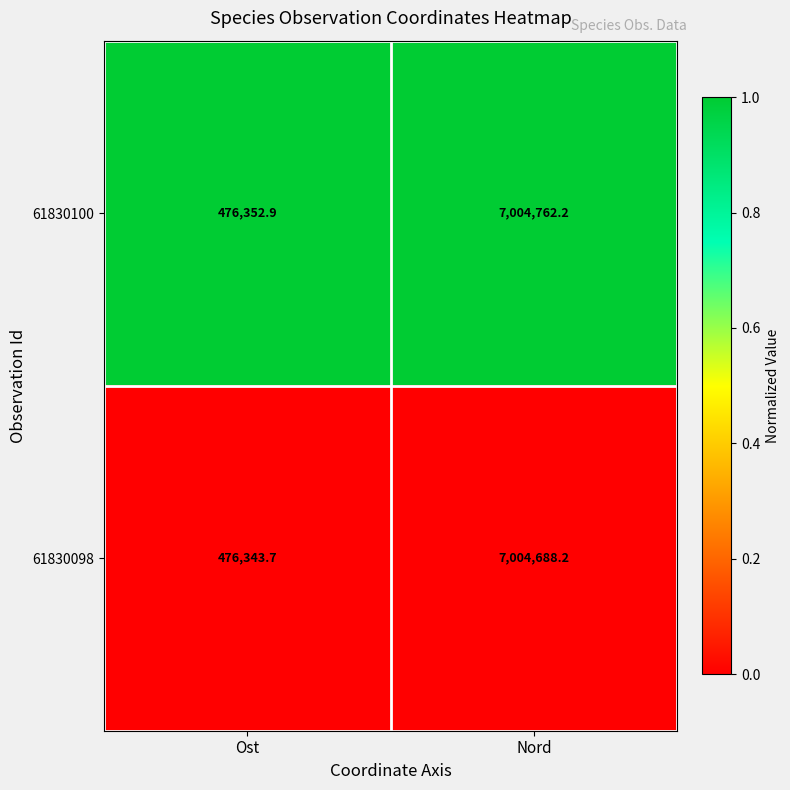

At Nord, list the series in order from largest to smallest.

61830100, 61830098